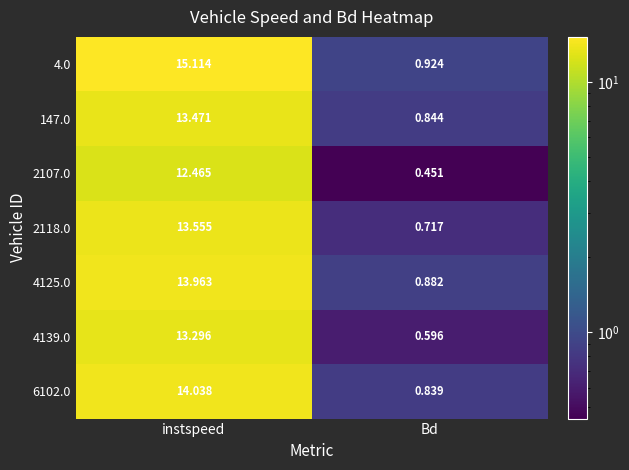

List the labels in order of 4.0 value, smallest first.

Bd, instspeed